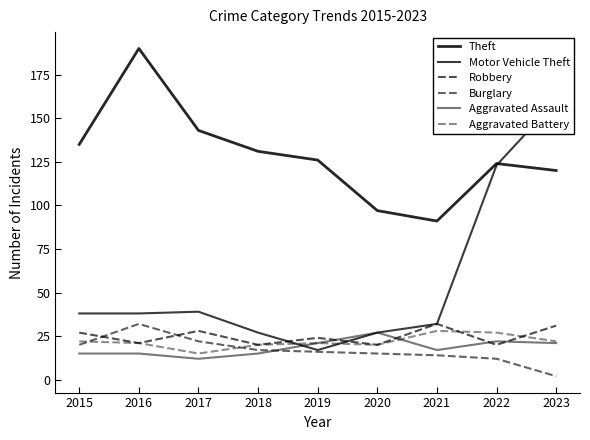

What is the difference between the highest and lowest values at 2020?

82